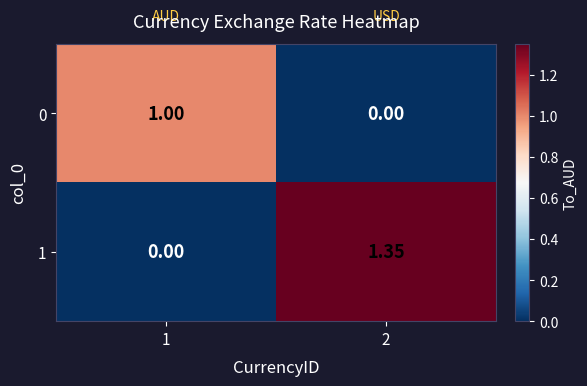

What is the total value across all series at 1?

1.0